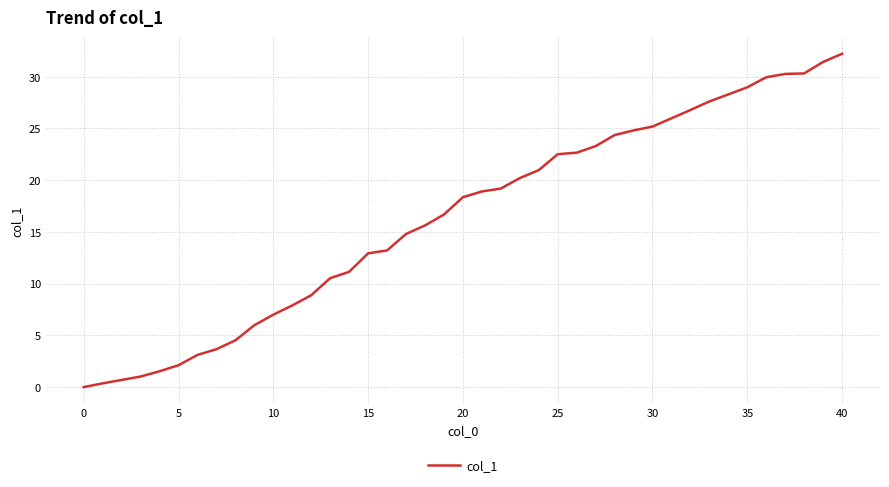

What is the maximum value shown in the chart?

32.2